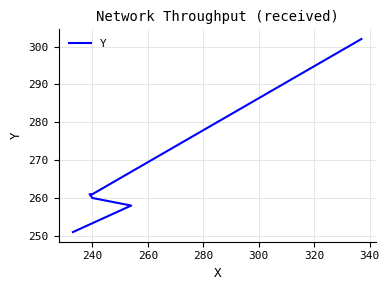

True or false: the data has more than 1 interior local peaks.

False